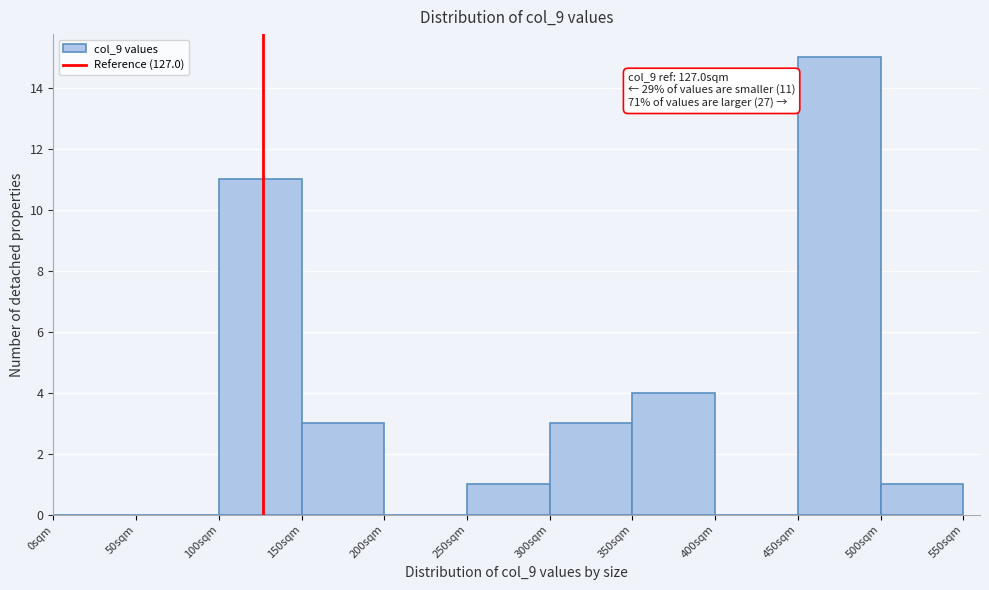

Which range on the x-axis has the tallest bar?

450 to 500